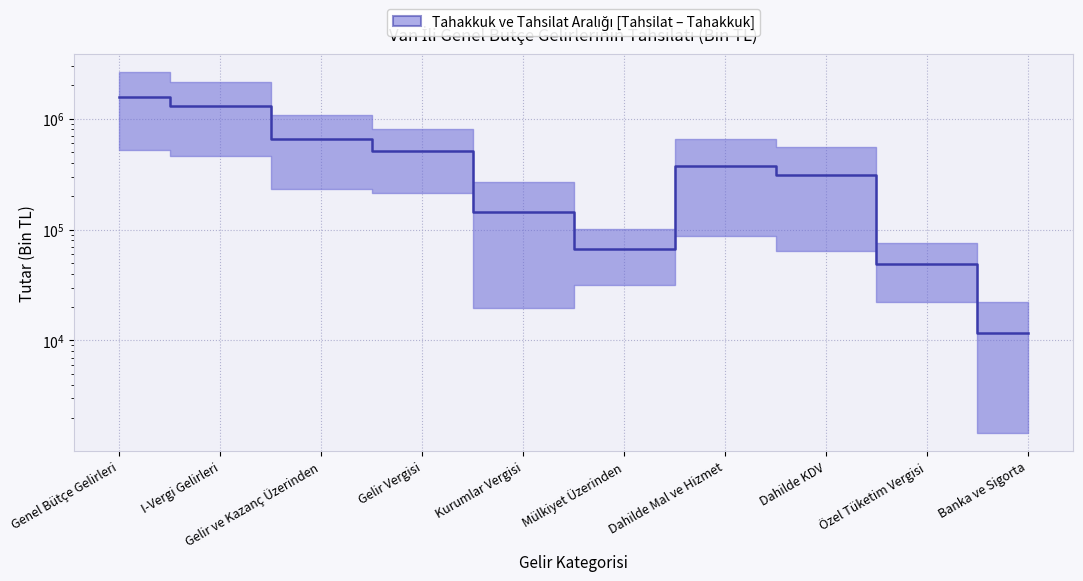

What position from the right is Gelir ve Kazanç Üzerinden?

8